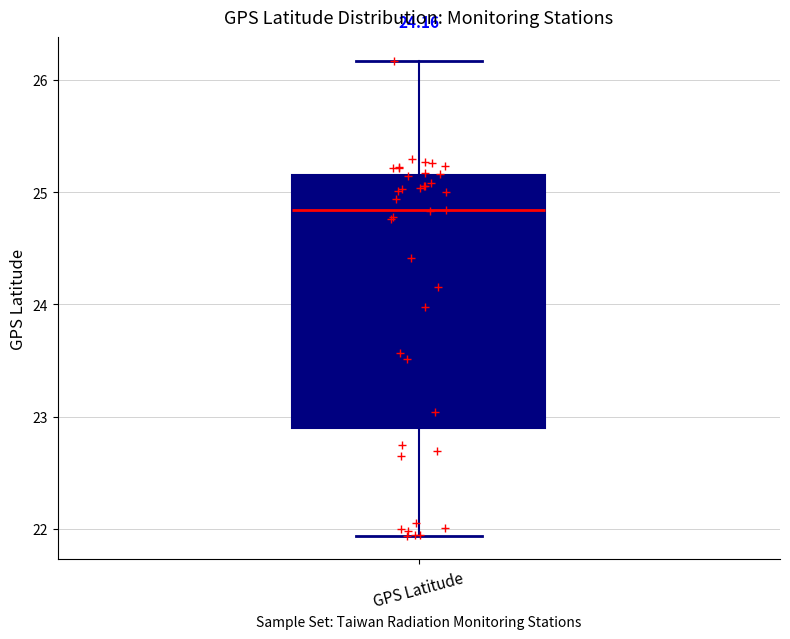

Transcribe this box plot: give where the median line is, the range the box spans, and where the two whiskers end, as read against the y-axis. The values are not printed on the chart, so give them approximately, as read against the axis.

median 24.8, box 22.9 to 25.2, whiskers 21.9 to 26.2